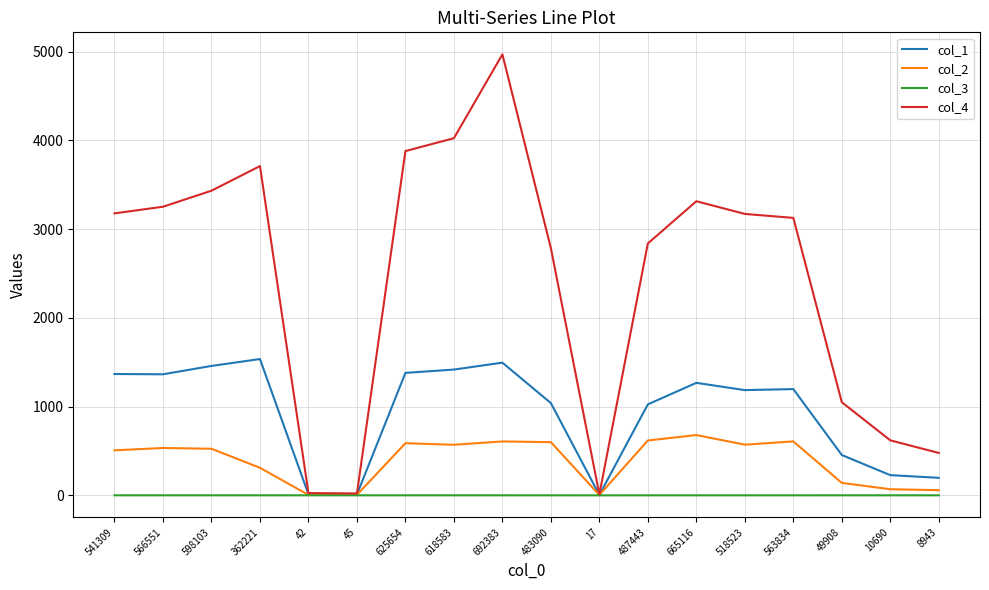

Which series has the largest total across all categories?

col_4